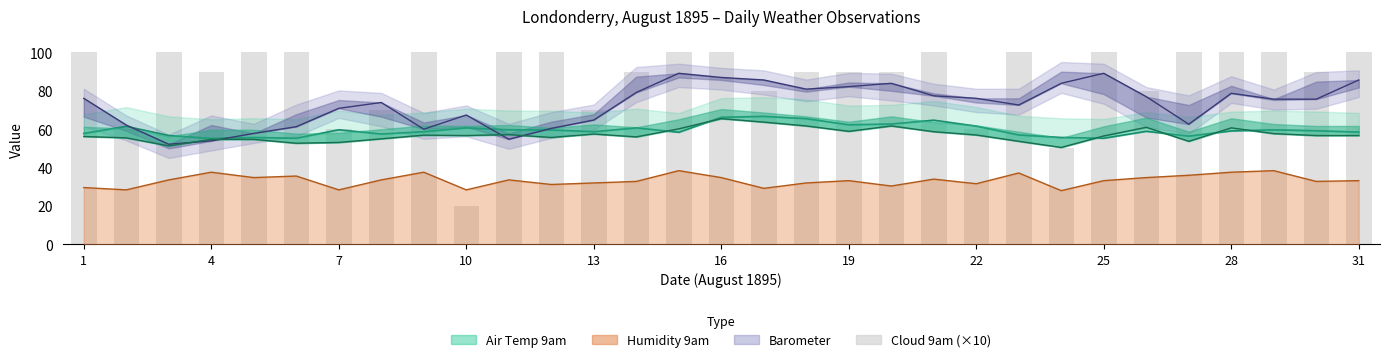

How many values are between 80 and 100?

24